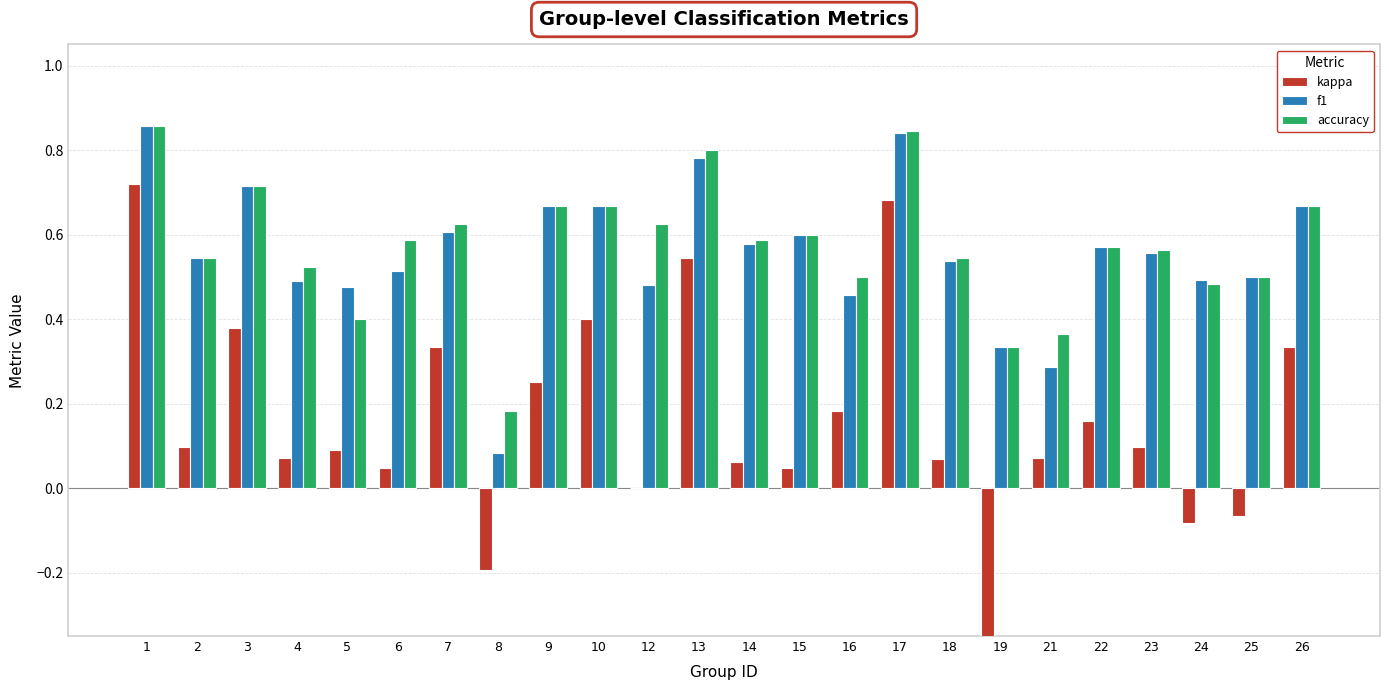

Reading right to left, extract all data points from this chart.

kappa: 0.3	-0.1	-0.1	0.1	0.2	0.1	-0.5	0.1	0.7	0.2	0.0	0.1	0.5	0.0	0.4	0.2	-0.2	0.3	0.0	0.1	0.1	0.4	0.1	0.7
f1: 0.7	0.5	0.5	0.6	0.6	0.3	0.3	0.5	0.8	0.5	0.6	0.6	0.8	0.5	0.7	0.7	0.1	0.6	0.5	0.5	0.5	0.7	0.5	0.9
accuracy: 0.7	0.5	0.5	0.6	0.6	0.4	0.3	0.5	0.8	0.5	0.6	0.6	0.8	0.6	0.7	0.7	0.2	0.6	0.6	0.4	0.5	0.7	0.5	0.9